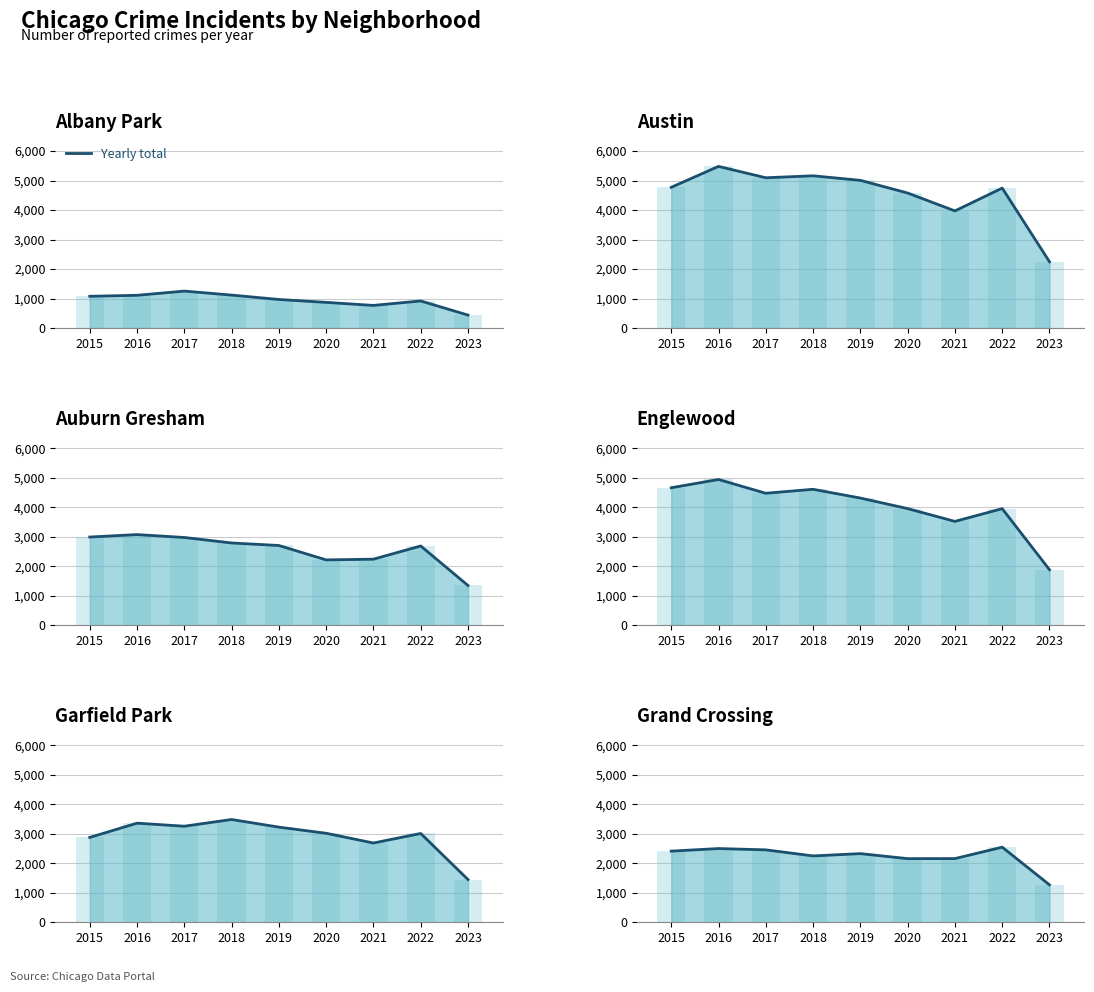

The value of Garfield Park trend at 2018 is 5610. True or false?

False